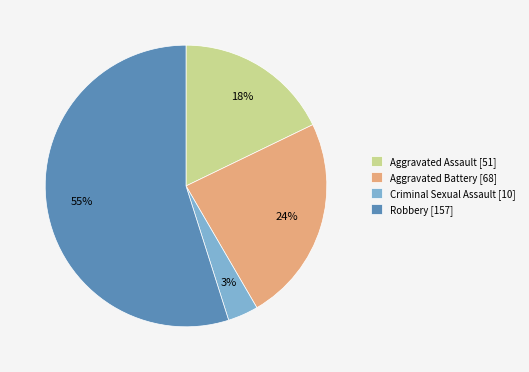

Between Aggravated Assault and Criminal Sexual Assault, which is larger?

Aggravated Assault